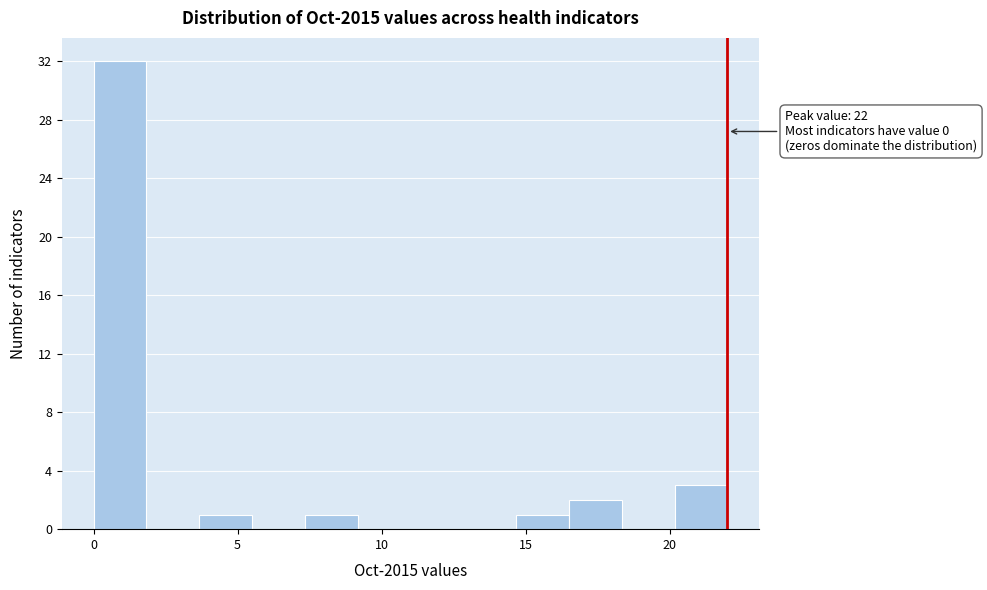

Around what value on the x-axis is the tallest bar? Give the approximate position of its centre, as read against the axis.

1.0